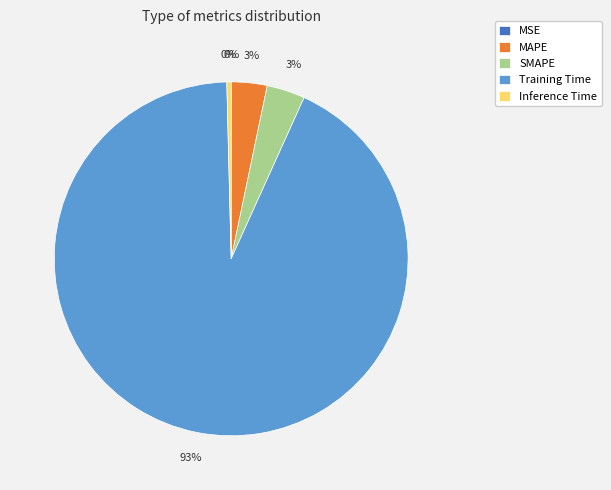

Which has a higher value, Training Time or Inference Time?

Training Time